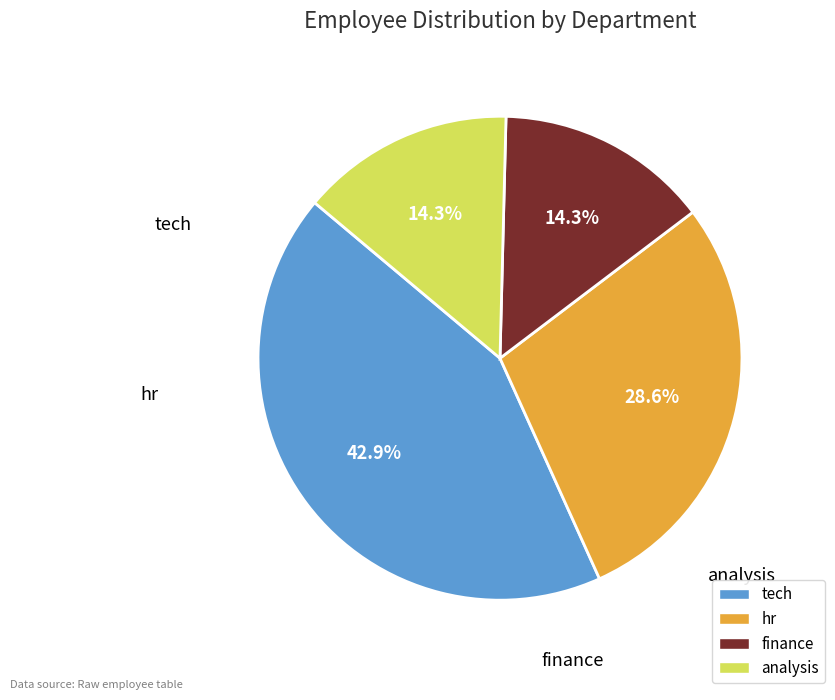

Which category has the biggest portion of the pie?

tech